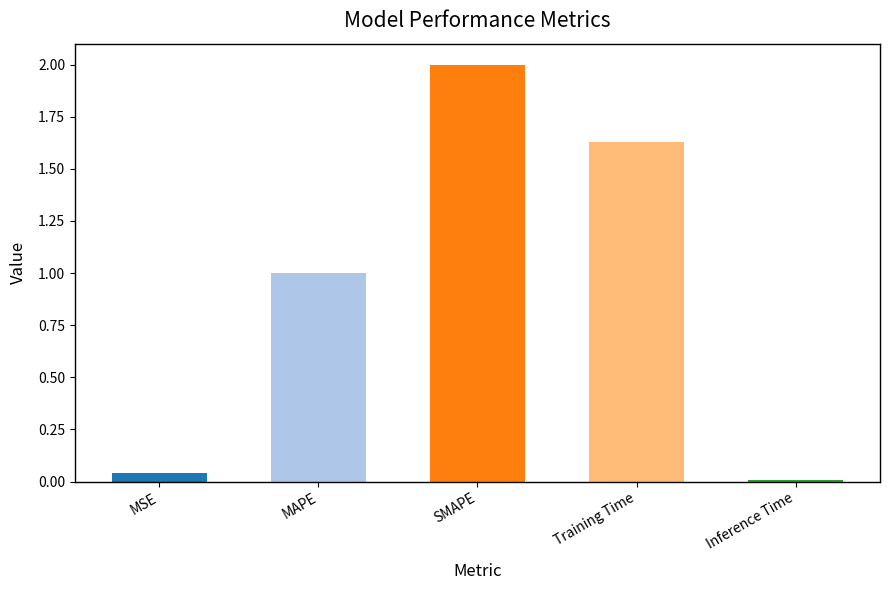

What is the sum of the values at SMAPE and Training Time?

3.6